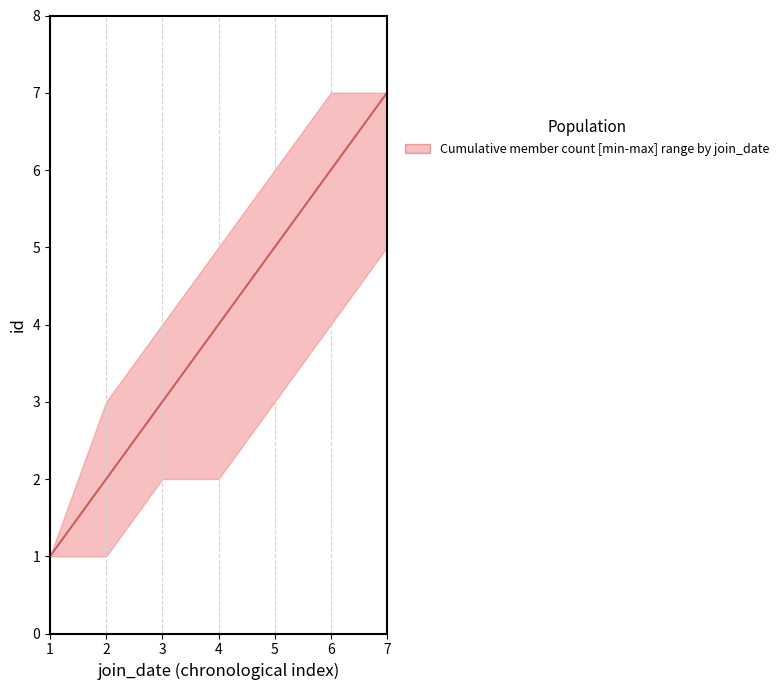

What value does the data have at 6?

6